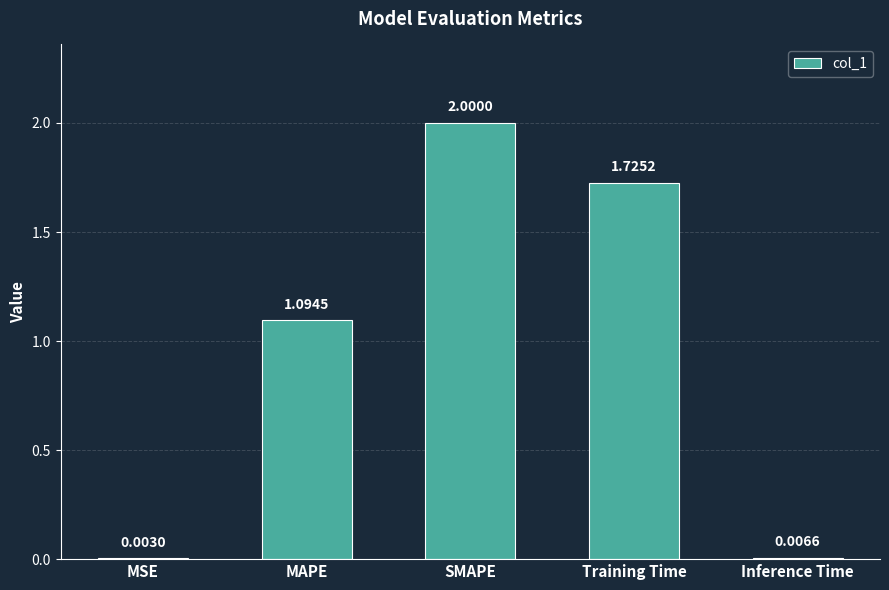

How many data points does each series have?

5